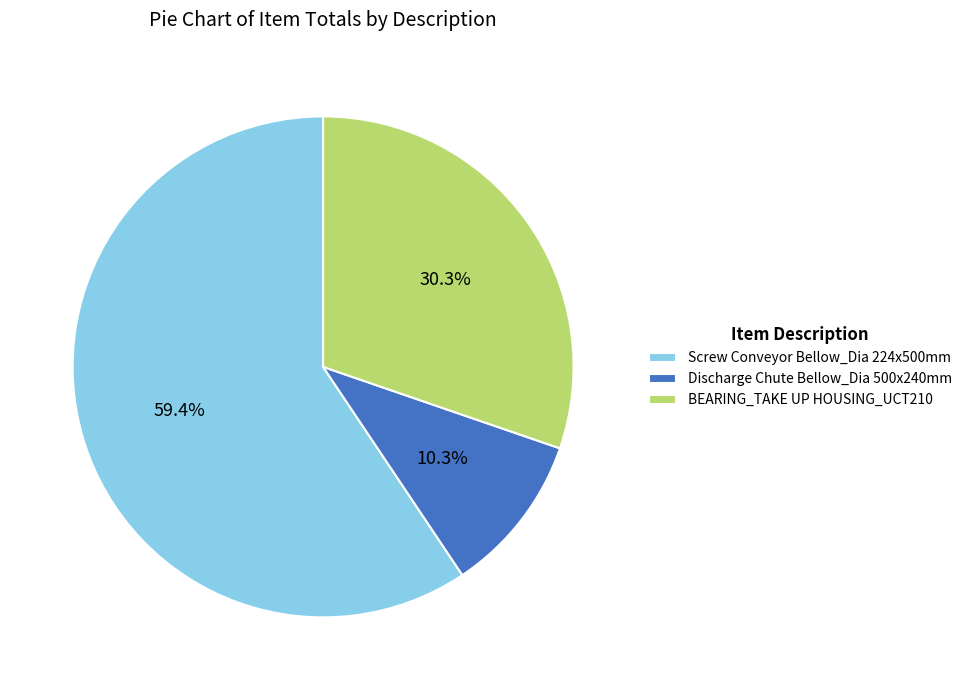

To the nearest percent, what is the combined percentage of Discharge Chute Bellow_Dia 500x240mm and BEARING_TAKE UP HOUSING_UCT210?

41%